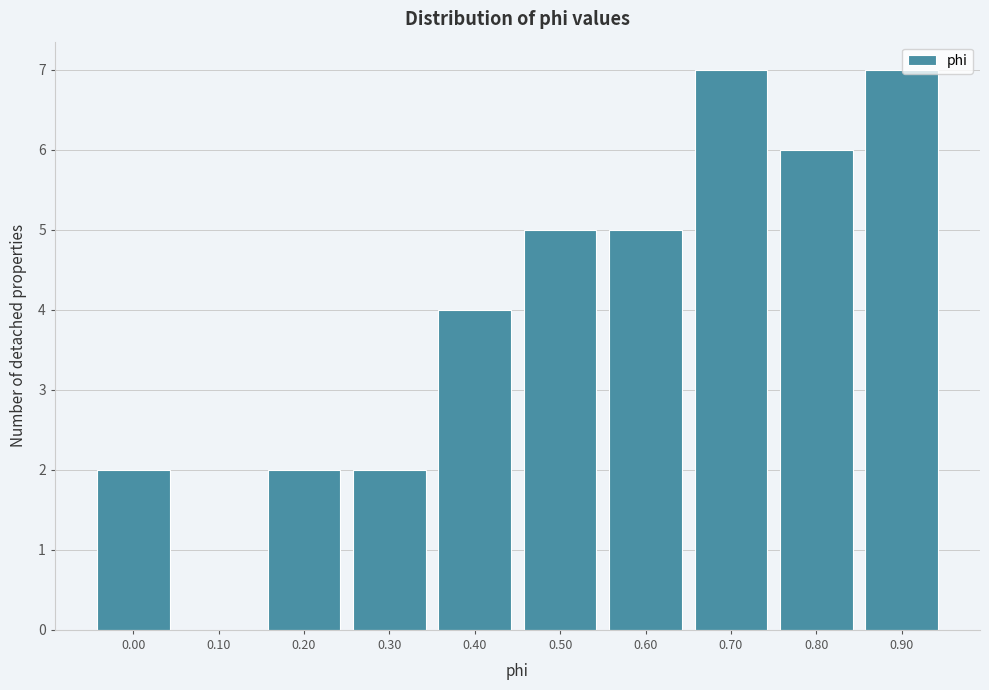

Reading right to left, transcribe all the data shown in this chart.

0.90=7	0.80=6	0.70=7	0.60=5	0.50=5	0.40=4	0.30=2	0.20=2	0.10=0	0.00=2